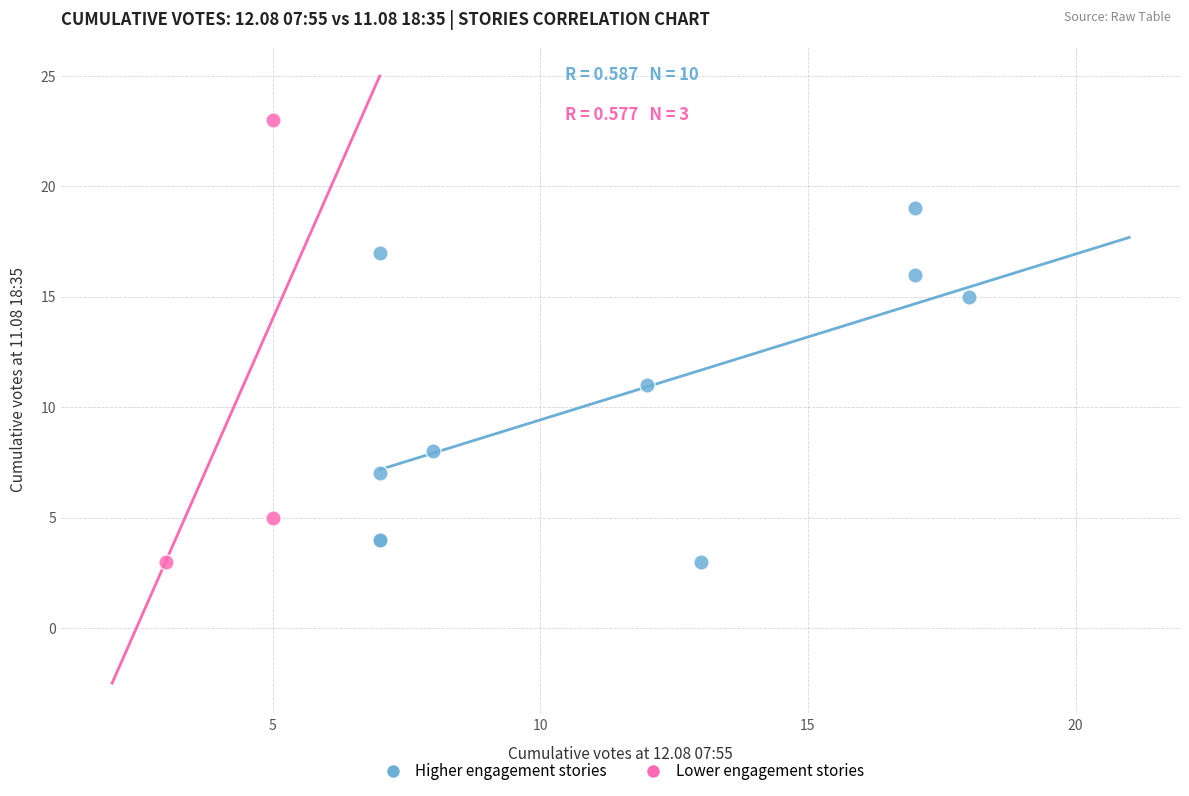

Which series has the largest Y range (max minus min)?

Lower engagement stories